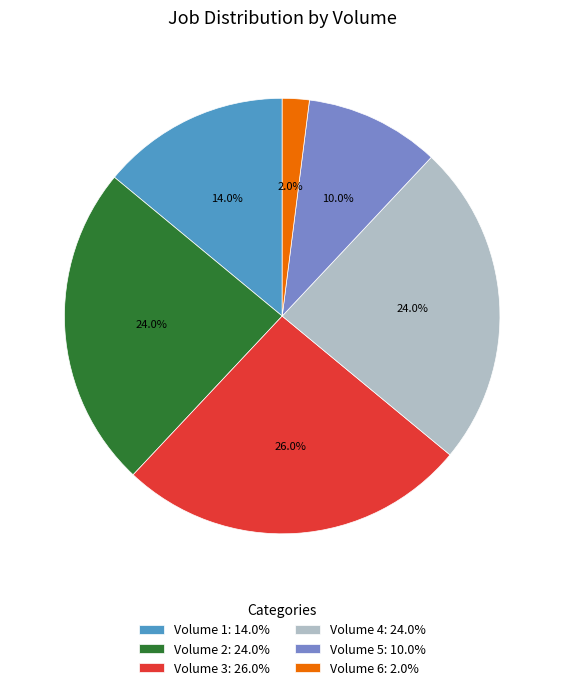

The Volume 1 slice represents 1% of the pie. True or false?

False